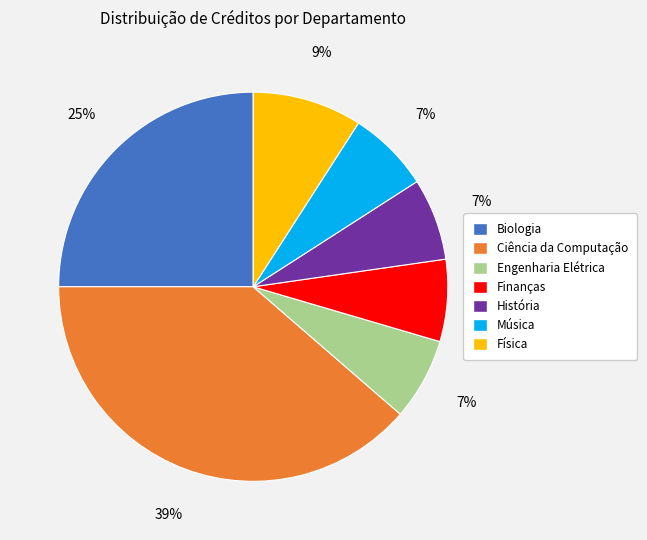

Which category has the biggest portion of the pie?

Ciência da Computação